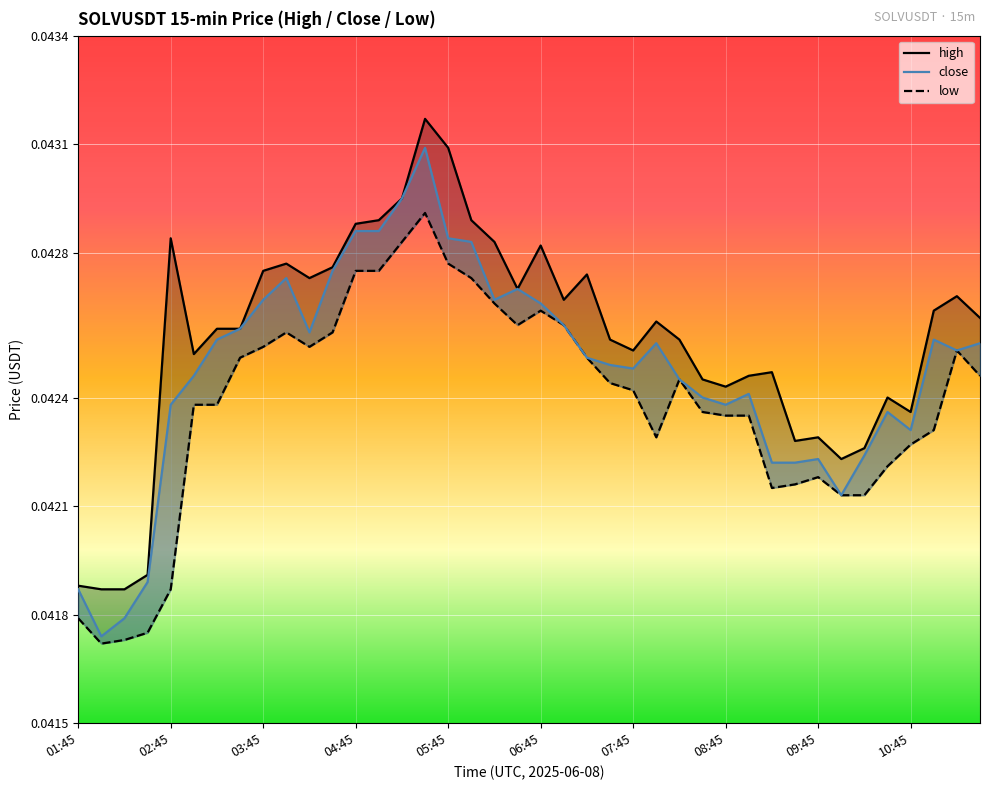

What is the sum of all low values?

1.7